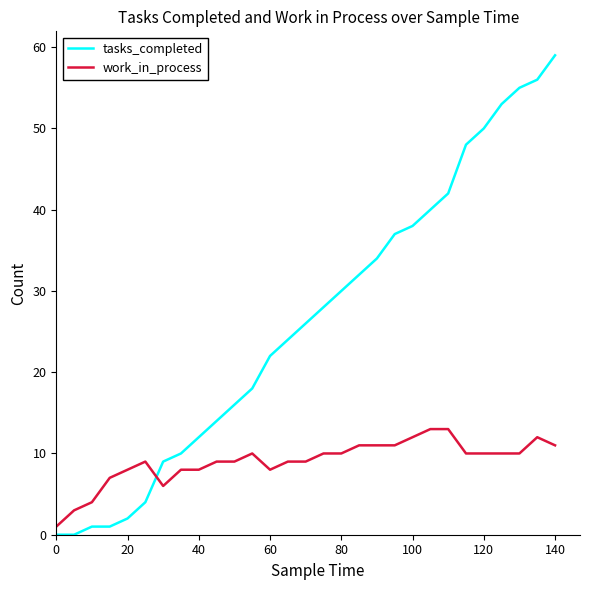

What is the difference between the maximum and second lowest values in the tasks_completed series?

59